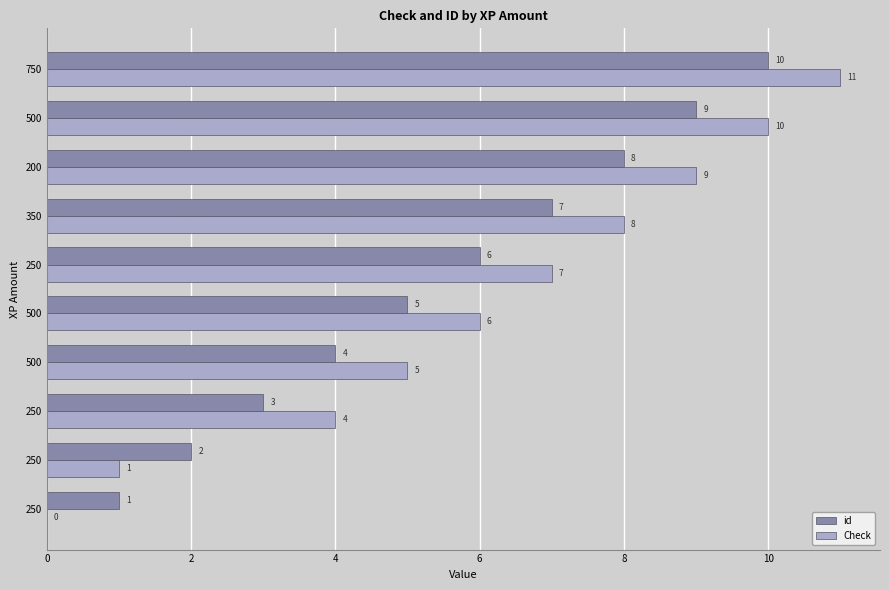

How many positive values does the Check series have?

9